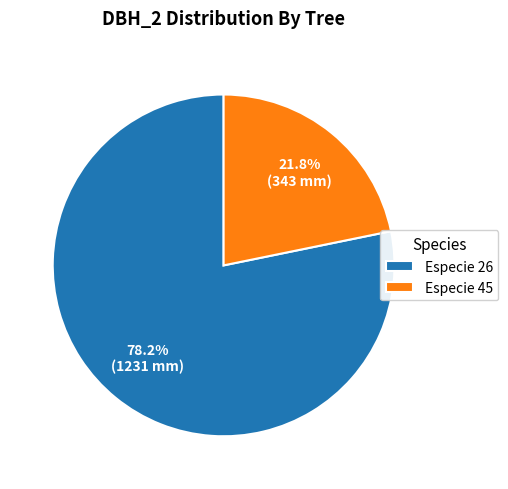

How many segments does this pie chart have?

2